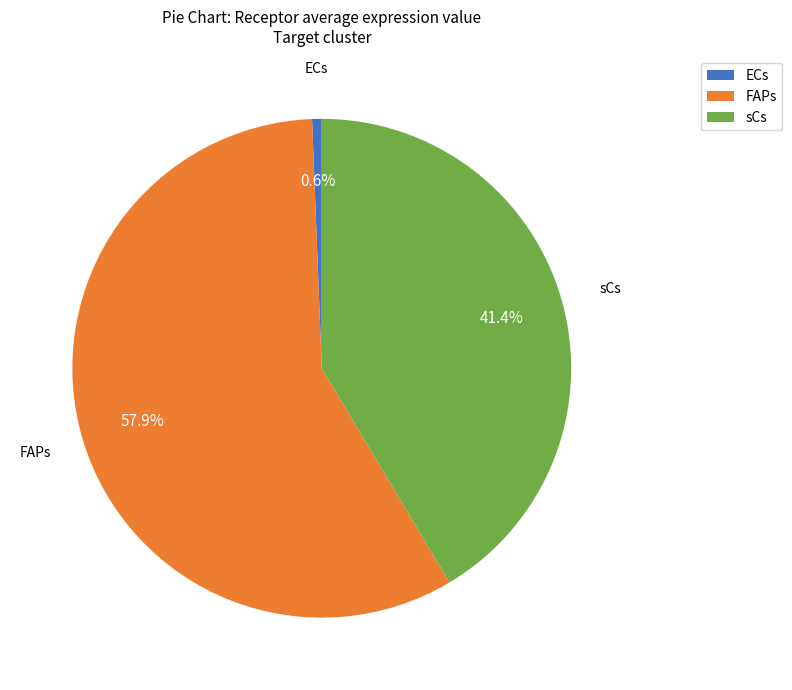

What percentage is the sCs slice, to the nearest percent?

41%